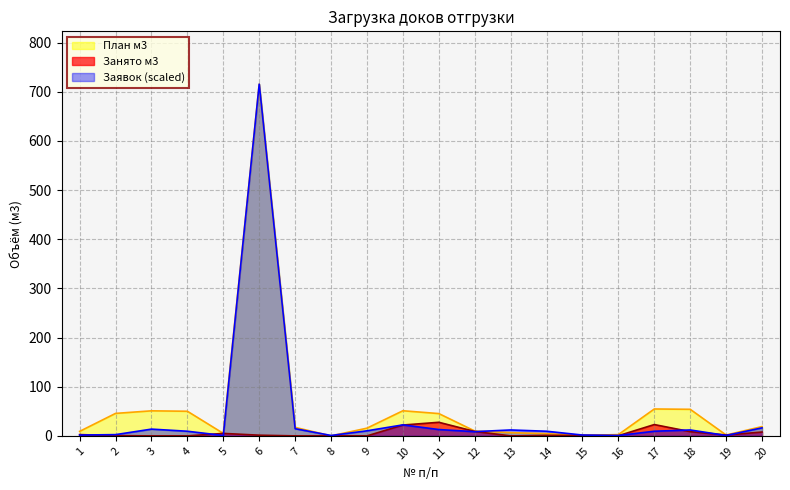

At which label does План м3 first exceed 17?

2